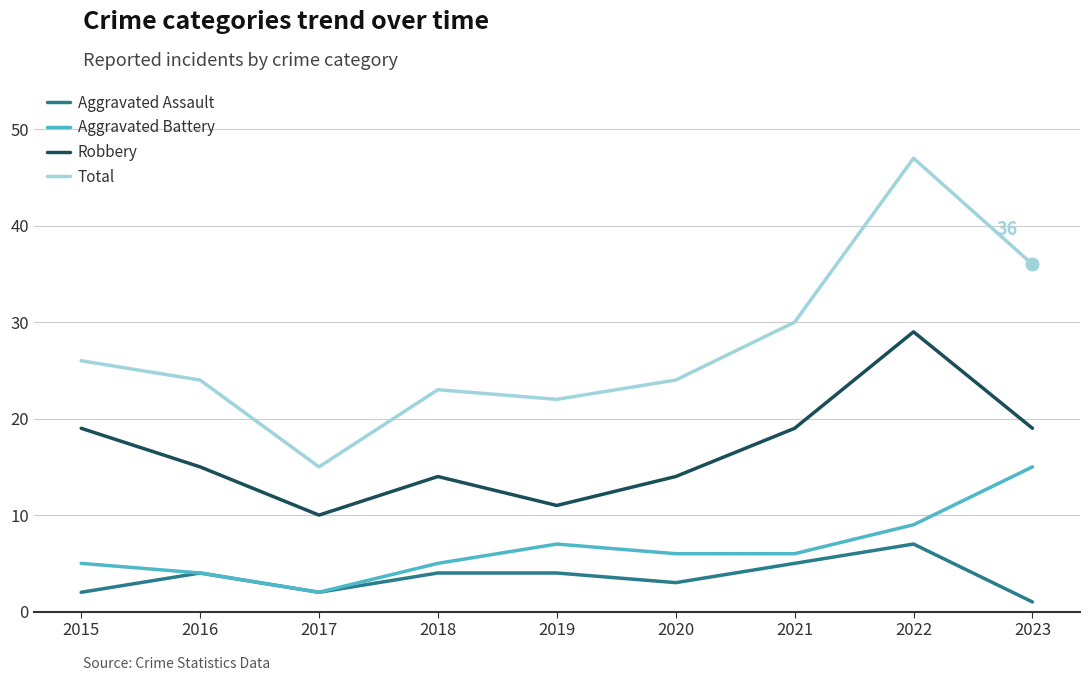

At which label does Total first exceed 24?

2015